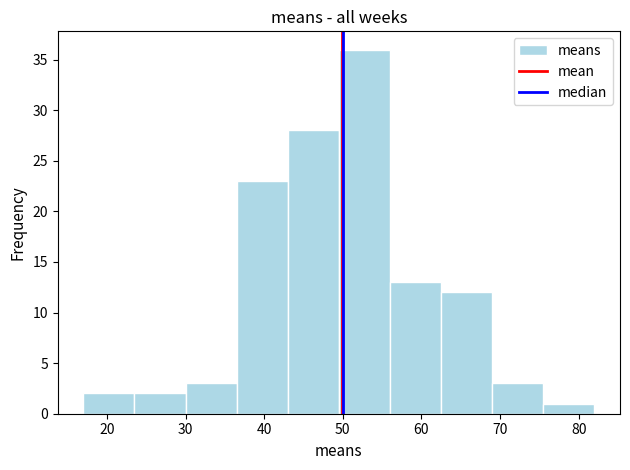

Over which range of the x-axis is the bar tallest?

49.5 to 56.0